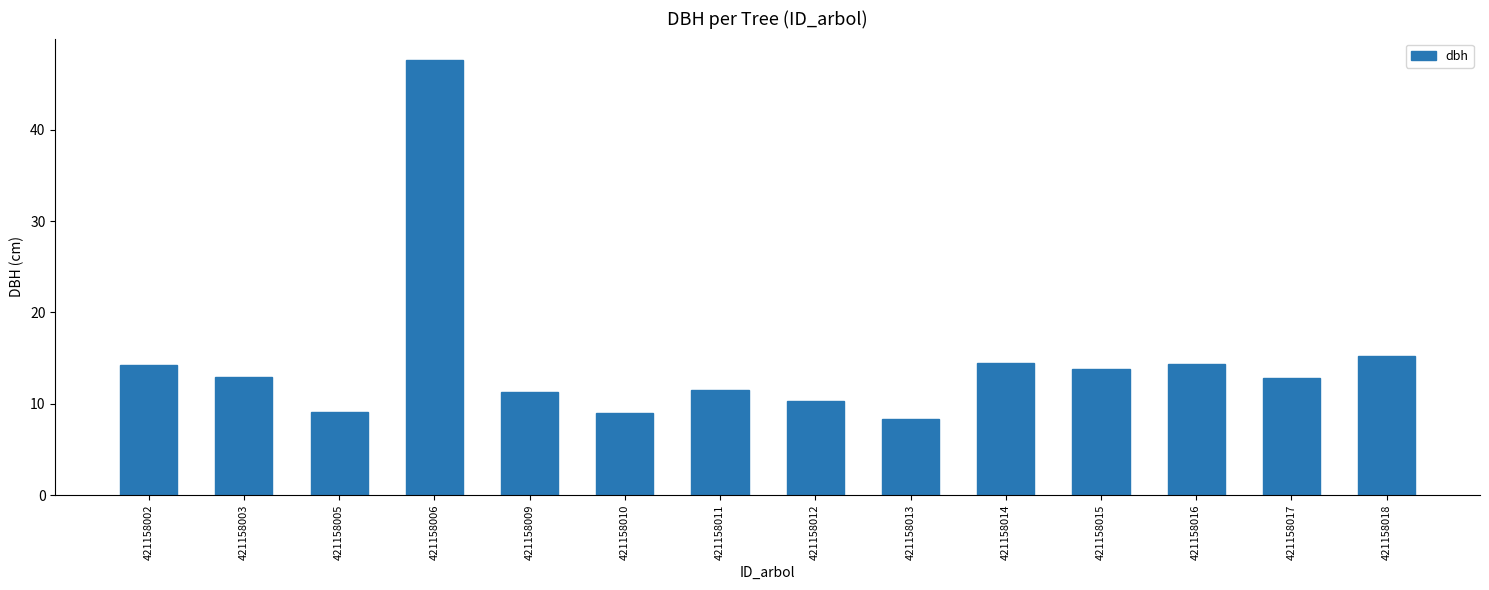

At which label does the data first exceed 12?

421158002